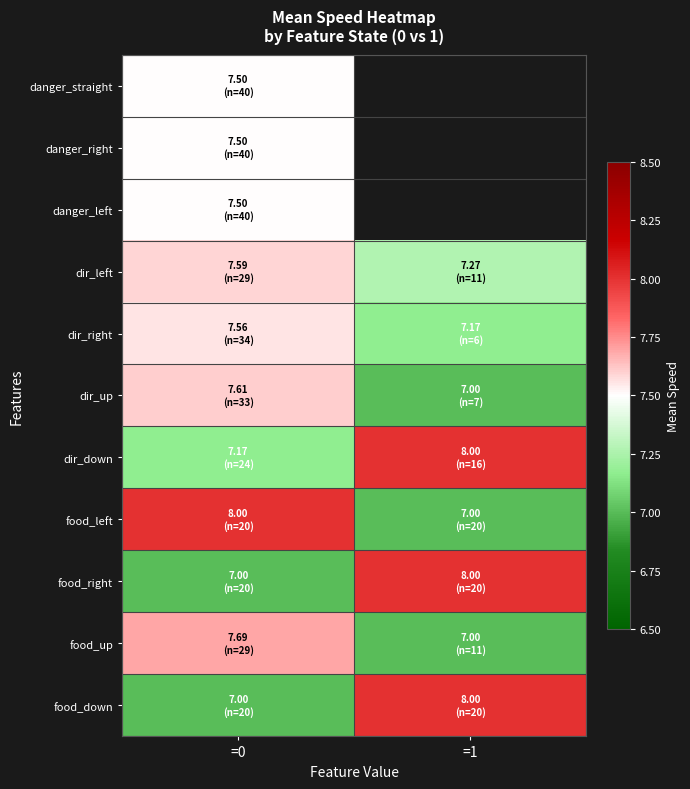

At which label does danger_straight reach its minimum?

=0